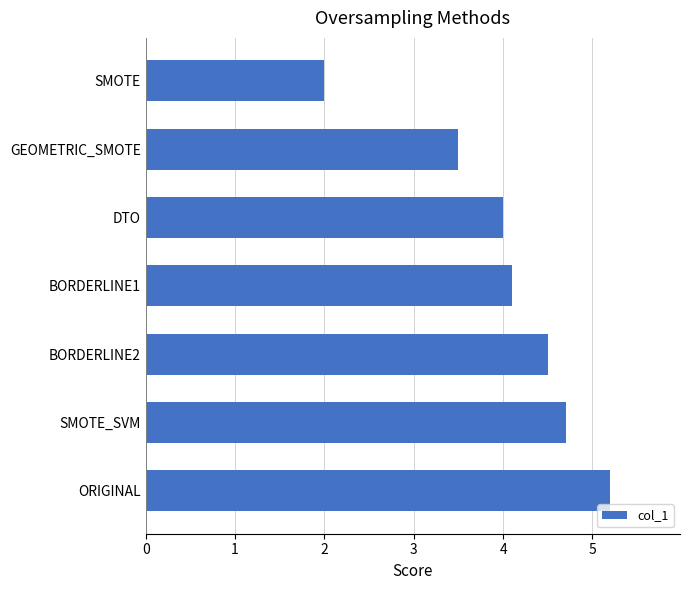

Rank the categories by value from highest to lowest.

ORIGINAL, SMOTE_SVM, BORDERLINE2, BORDERLINE1, DTO, GEOMETRIC_SMOTE, SMOTE